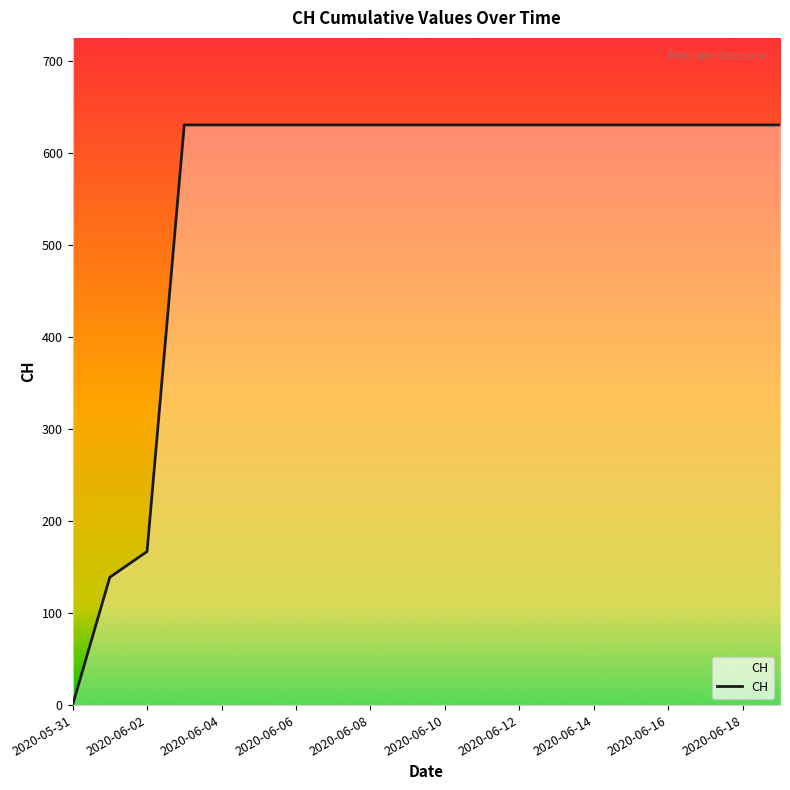

What is the difference between the maximum and minimum values?

631